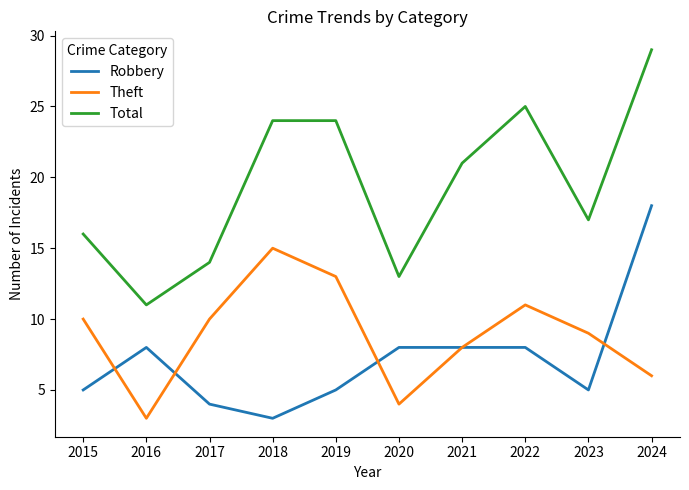

Reading left to right, transcribe all the data shown in this chart.

Robbery: 2015=5	2016=8	2017=4	2018=3	2019=5	2020=8	2021=8	2022=8	2023=5	2024=18
Theft: 2015=10	2016=3	2017=10	2018=15	2019=13	2020=4	2021=8	2022=11	2023=9	2024=6
Total: 2015=16	2016=11	2017=14	2018=24	2019=24	2020=13	2021=21	2022=25	2023=17	2024=29